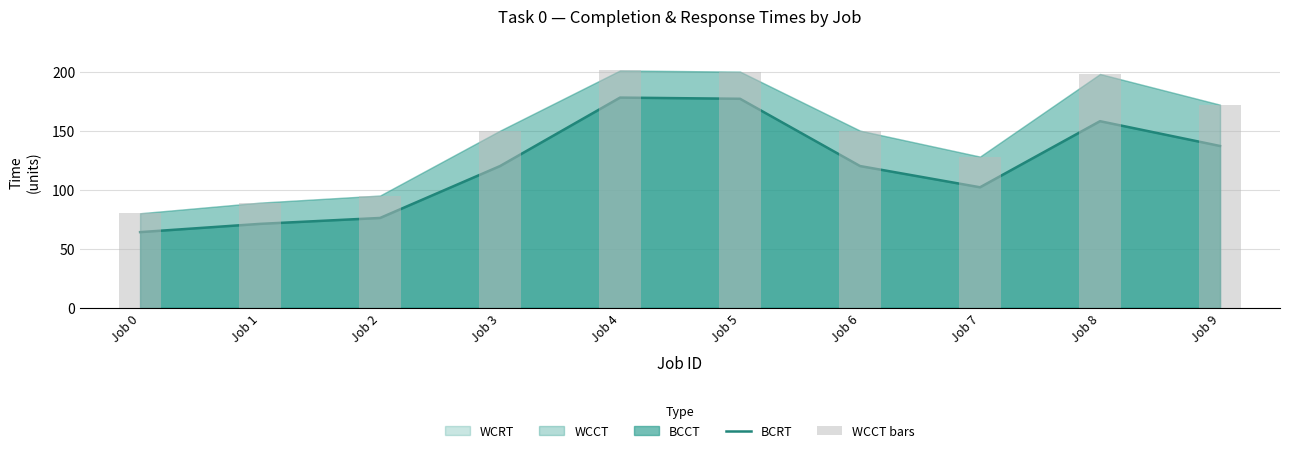

Is the value of WCCT bars at Job 3 greater than the value of BCRT at Job 1?

Yes